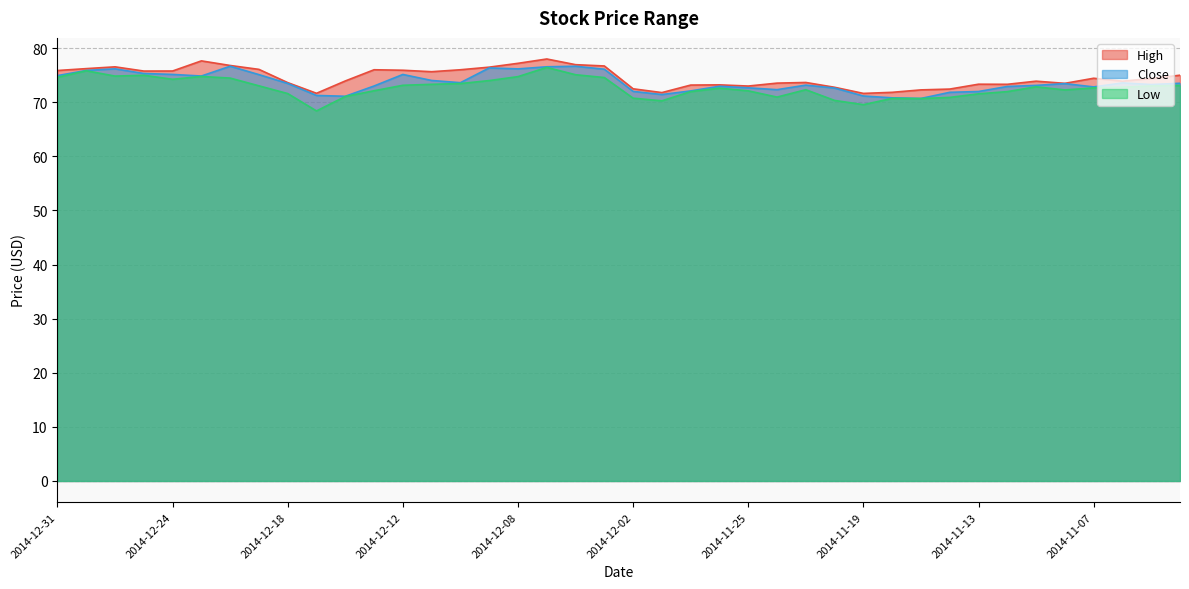

Which series has the largest range (max minus min)?

Low